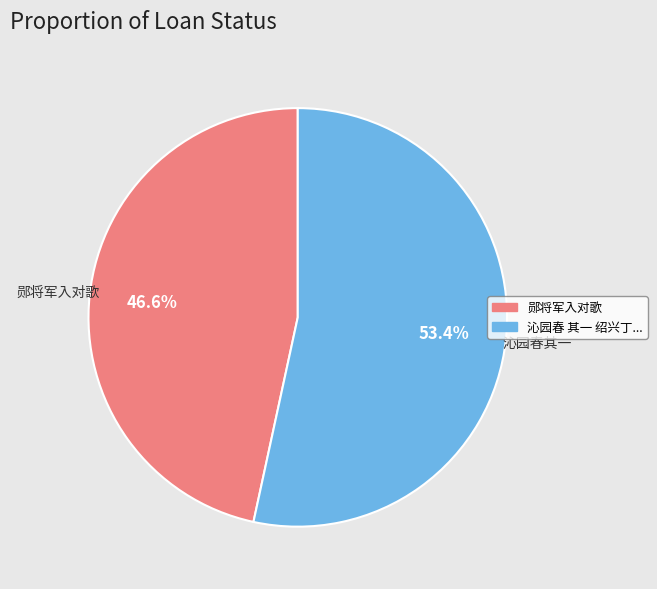

What is the largest slice in the pie chart?

沁园春 其一 绍兴丁...